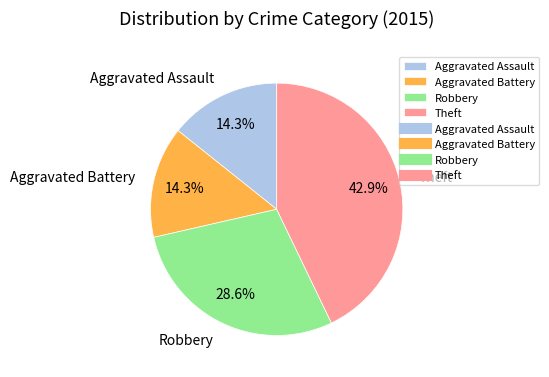

Is Aggravated Assault the majority of the pie?

No